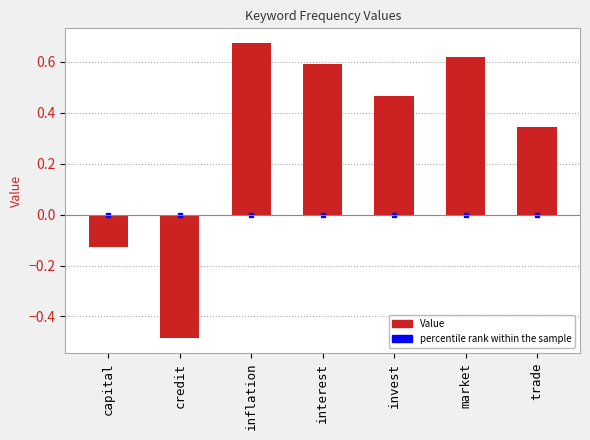

List the labels in order of value, largest first.

inflation, market, interest, invest, trade, capital, credit